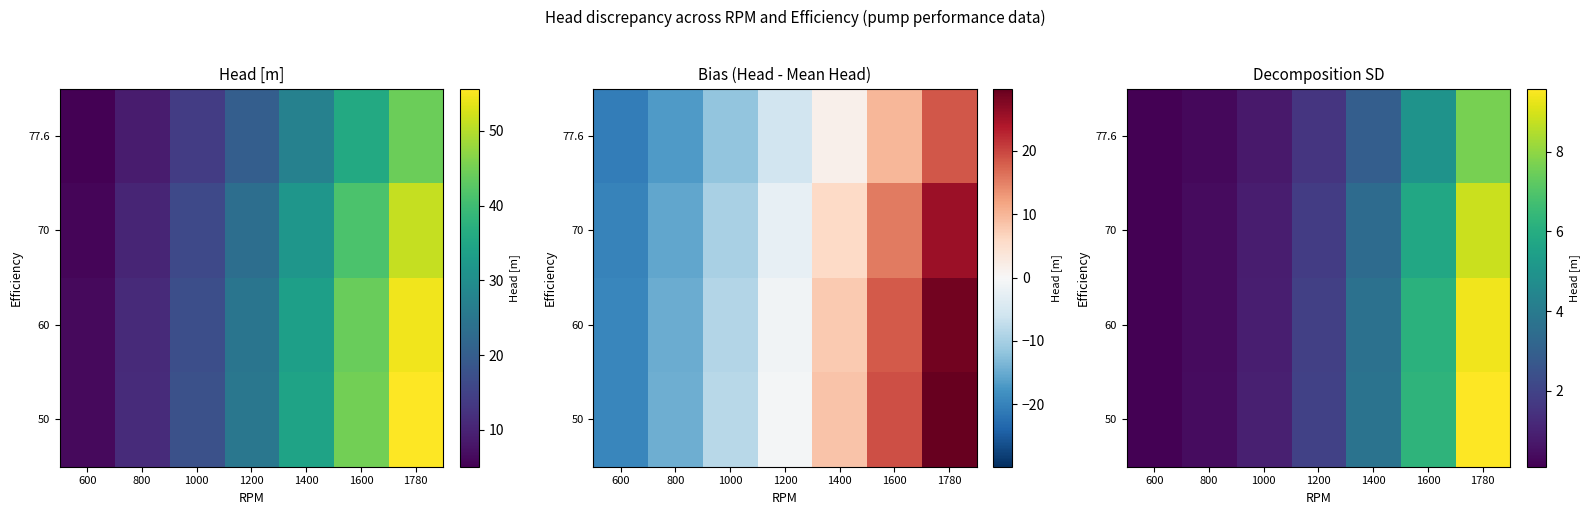

What is the average value of the 60 series?

3.2